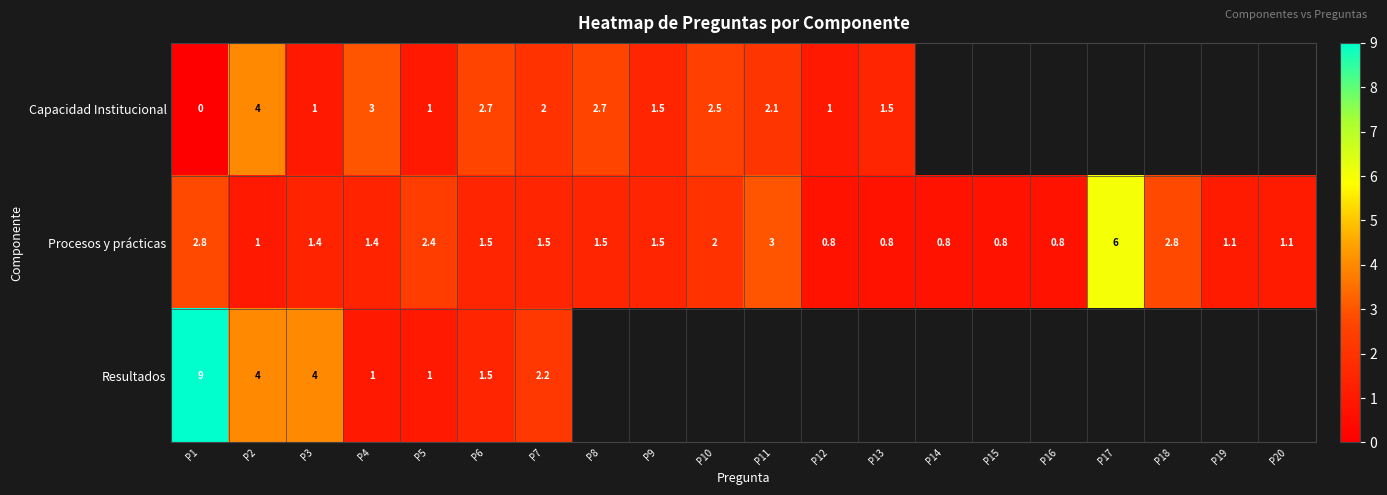

What is the total value across all series at P7?

5.7